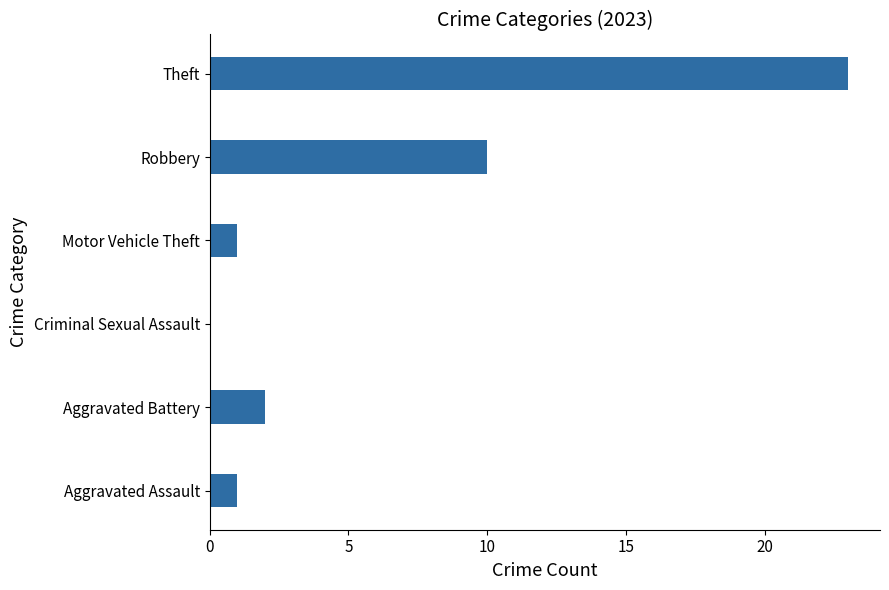

What is the sum of all values?

37